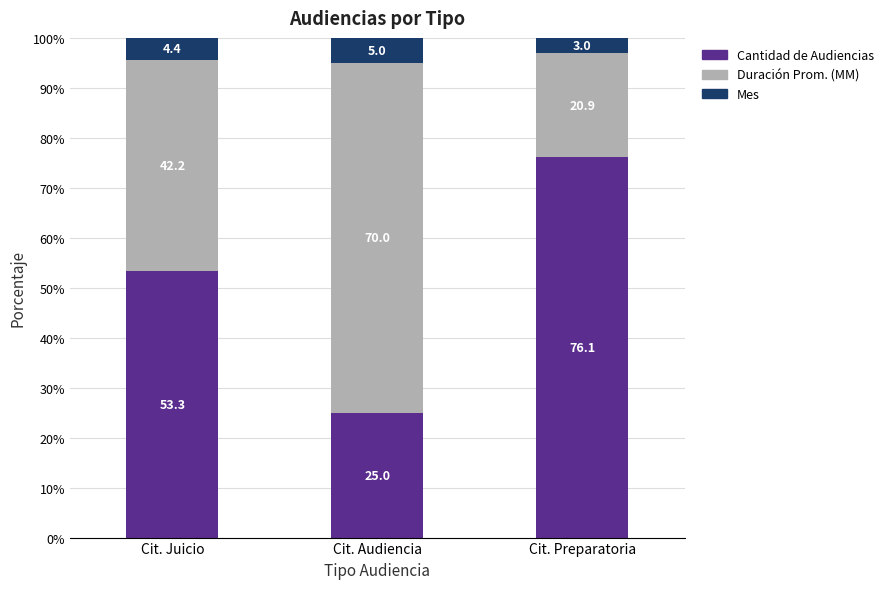

What is the total value across all series at Cit. Audiencia?

100.0